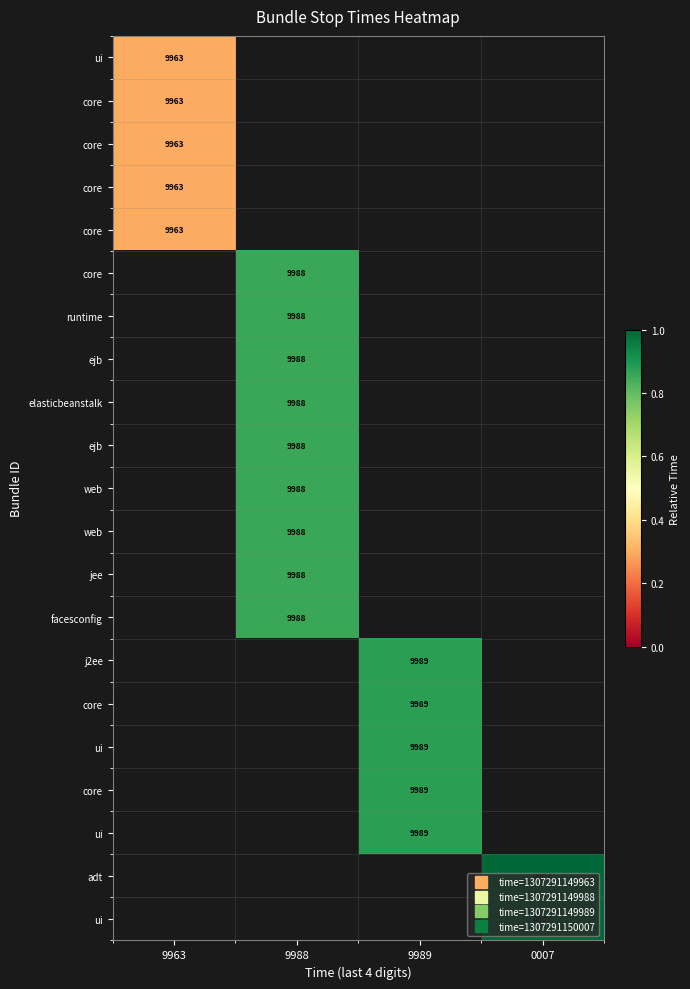

Reading right to left, extract all data points from this chart.

row_0: 0007=0.0	9989=0.0	9988=0.0	9963=0.3
row_1: 0007=0.0	9989=0.0	9988=0.0	9963=0.3
row_2: 0007=0.0	9989=0.0	9988=0.0	9963=0.3
row_3: 0007=0.0	9989=0.0	9988=0.0	9963=0.3
row_4: 0007=0.0	9989=0.0	9988=0.0	9963=0.3
row_5: 0007=0.0	9989=0.0	9988=0.9	9963=0.0
row_6: 0007=0.0	9989=0.0	9988=0.9	9963=0.0
row_7: 0007=0.0	9989=0.0	9988=0.9	9963=0.0
row_8: 0007=0.0	9989=0.0	9988=0.9	9963=0.0
row_9: 0007=0.0	9989=0.0	9988=0.9	9963=0.0
row_10: 0007=0.0	9989=0.0	9988=0.9	9963=0.0
row_11: 0007=0.0	9989=0.0	9988=0.9	9963=0.0
row_12: 0007=0.0	9989=0.0	9988=0.9	9963=0.0
row_13: 0007=0.0	9989=0.0	9988=0.9	9963=0.0
row_14: 0007=0.0	9989=0.9	9988=0.0	9963=0.0
row_15: 0007=0.0	9989=0.9	9988=0.0	9963=0.0
row_16: 0007=0.0	9989=0.9	9988=0.0	9963=0.0
row_17: 0007=0.0	9989=0.9	9988=0.0	9963=0.0
row_18: 0007=0.0	9989=0.9	9988=0.0	9963=0.0
row_19: 0007=1.3	9989=0.0	9988=0.0	9963=0.0
row_20: 0007=1.3	9989=0.0	9988=0.0	9963=0.0